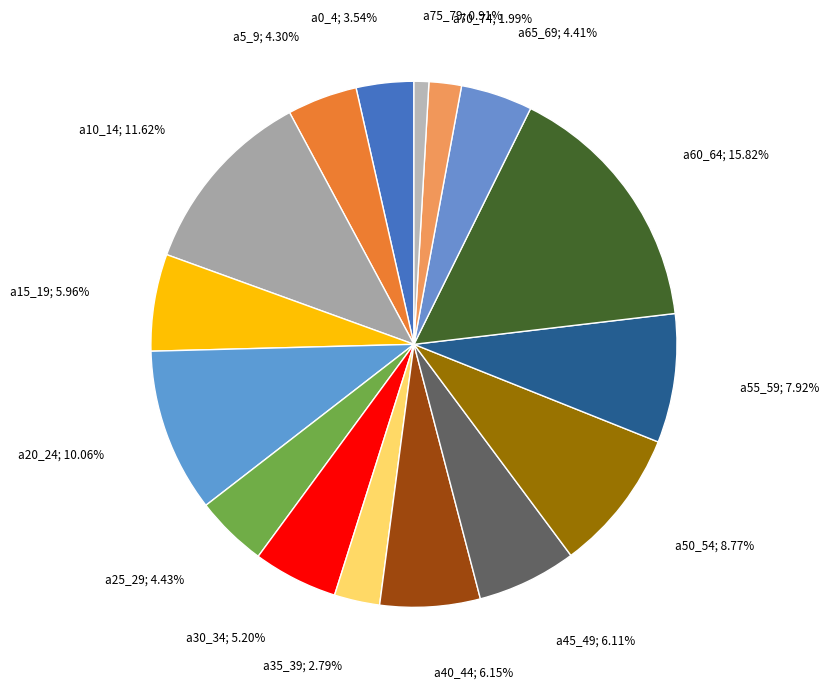

Count the number of slices in the pie.

16